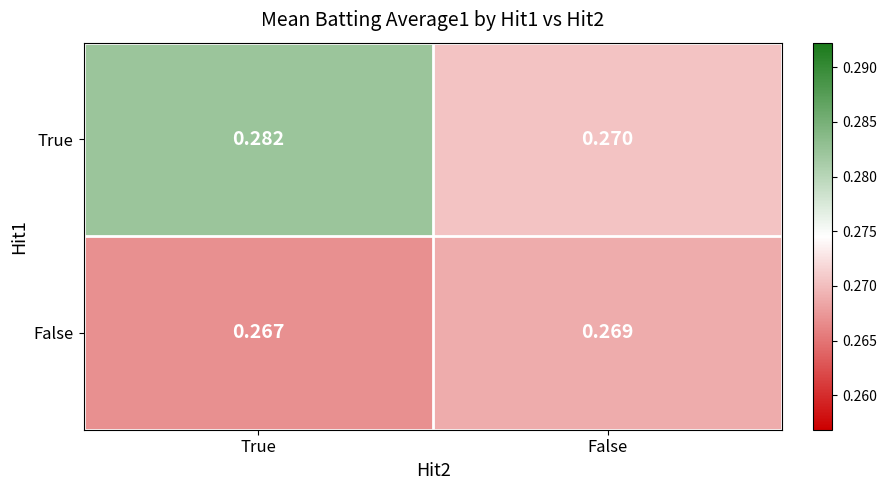

Which series has the widest spread of values?

True